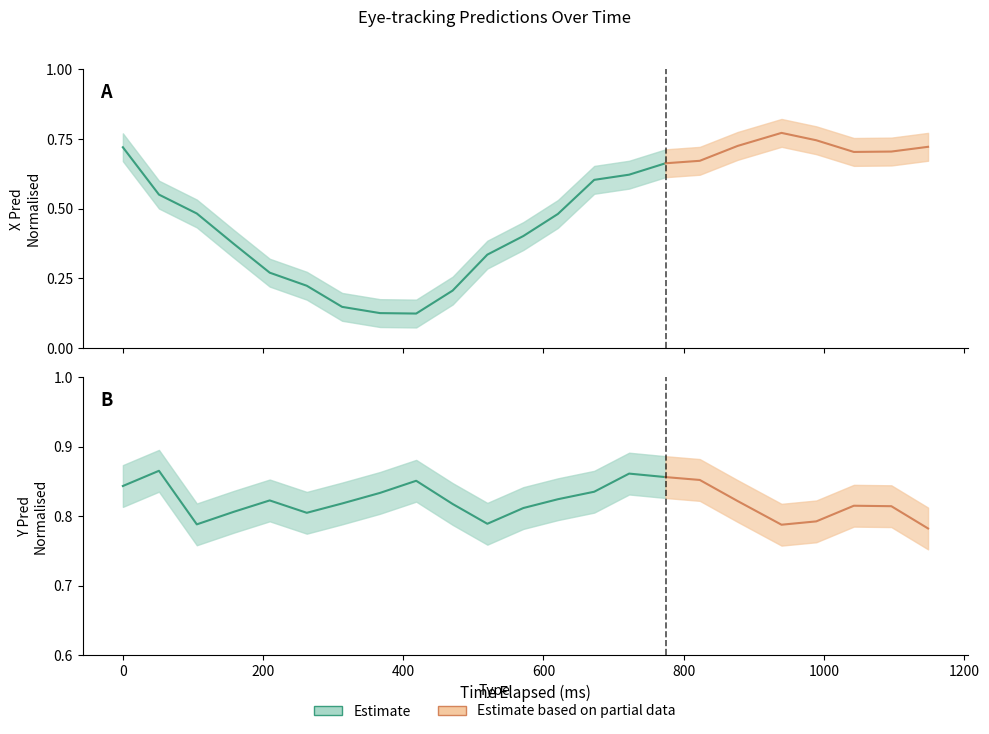

True or false: y_pred_normalised has more than 1 points higher than both neighbors.

True